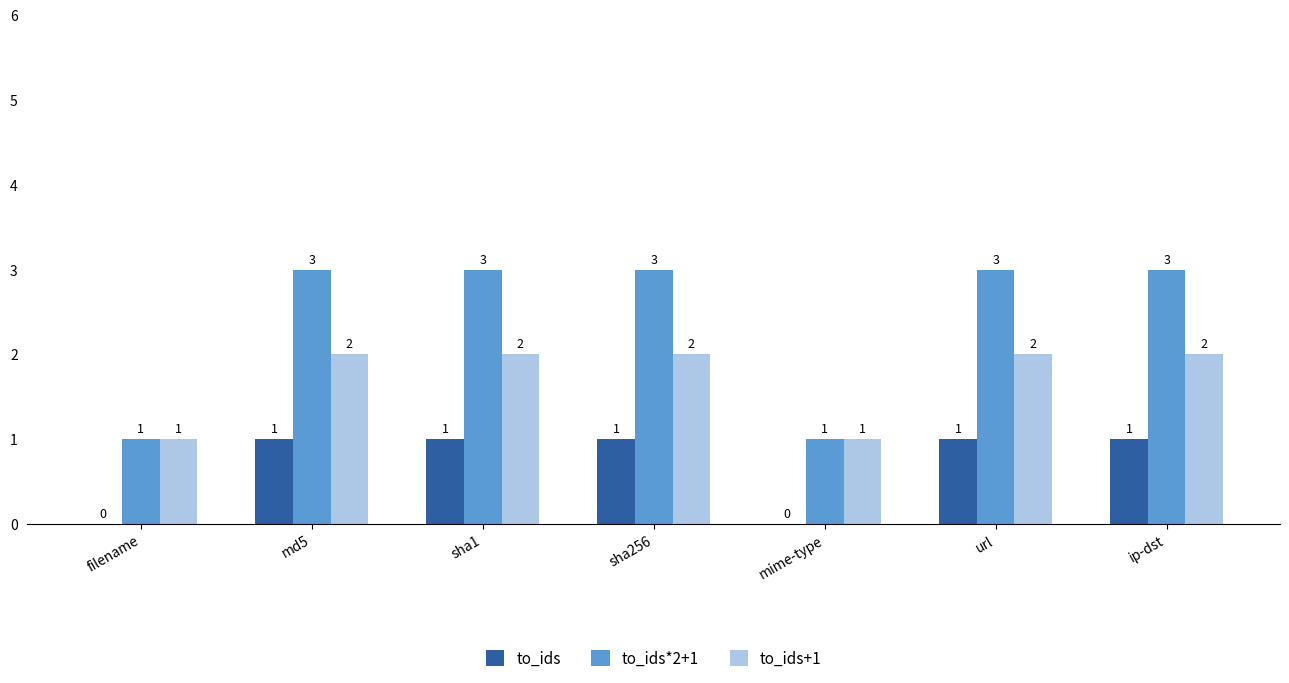

What is the sum of all to_ids*2+1 values?

17